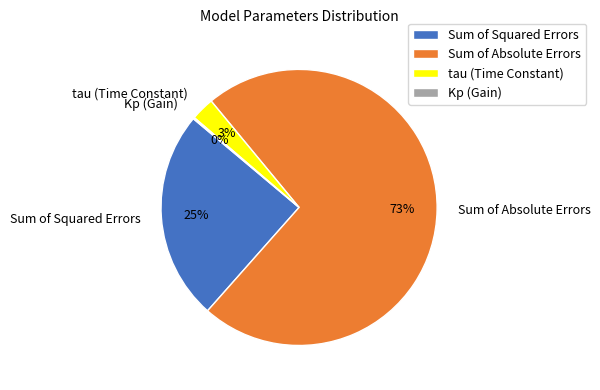

Does tau (Time Constant) represent more than half of the total?

No